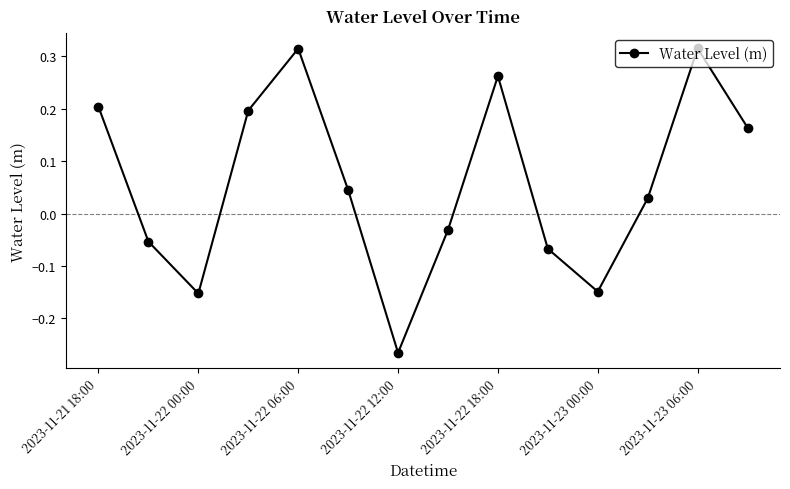

What is the difference between the second highest and second lowest values?

0.5